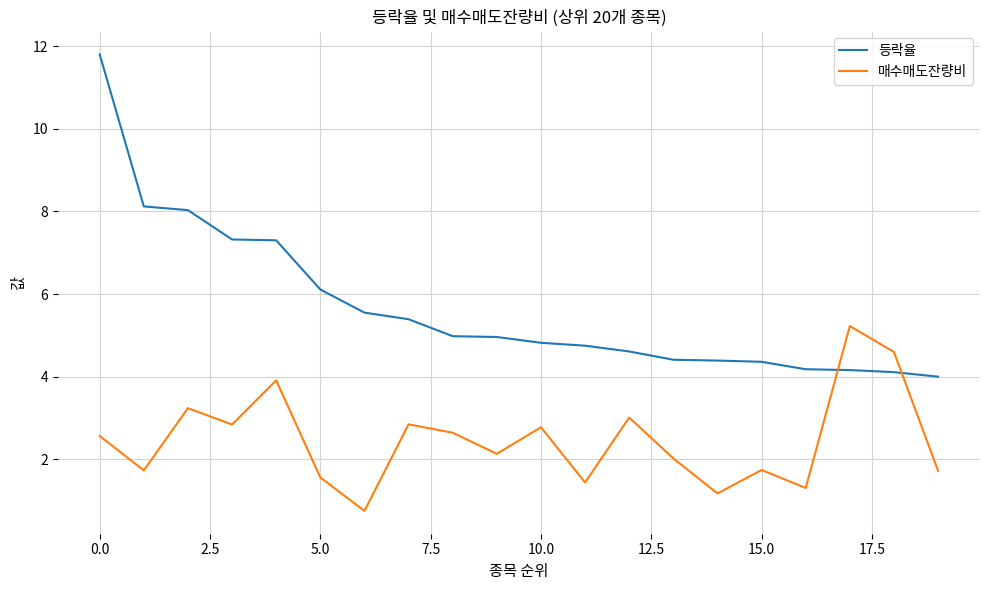

Which series has the largest total across all categories?

등락율